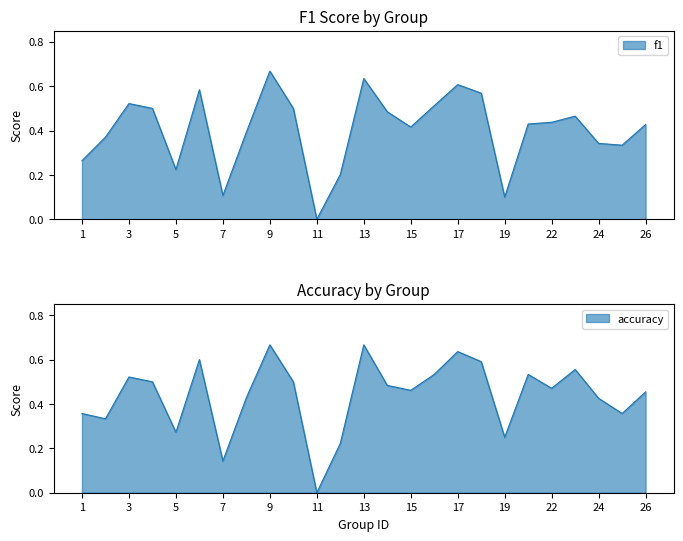

Rank the series by their average value, from highest to lowest.

accuracy, f1